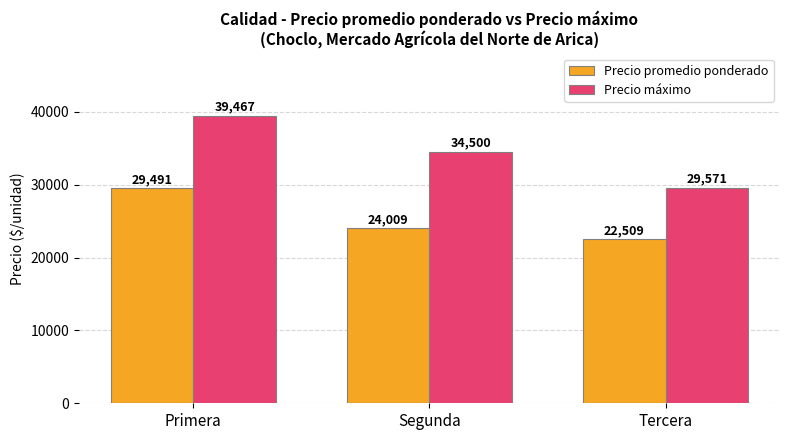

Reading left to right, what are all the values shown in this chart?

Precio promedio ponderado: 29491	24009	22509
Precio máximo: 39467	34500	29571